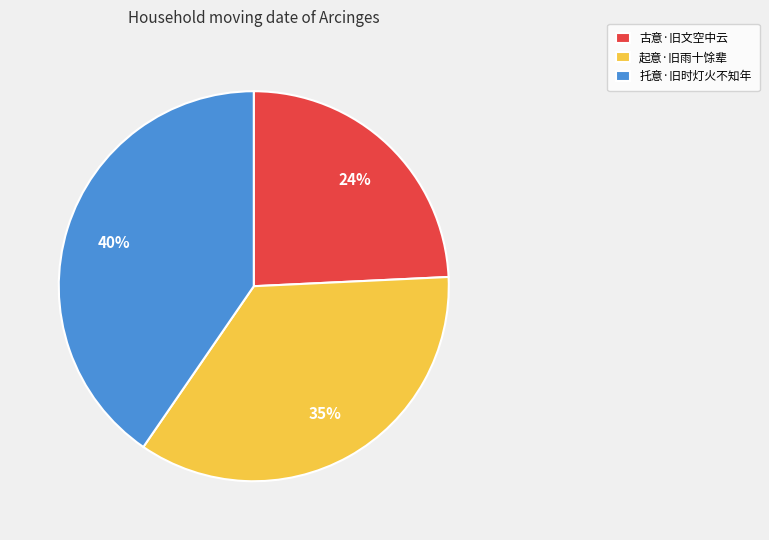

Is 起意·旧雨十馀辈 the majority of the pie?

No